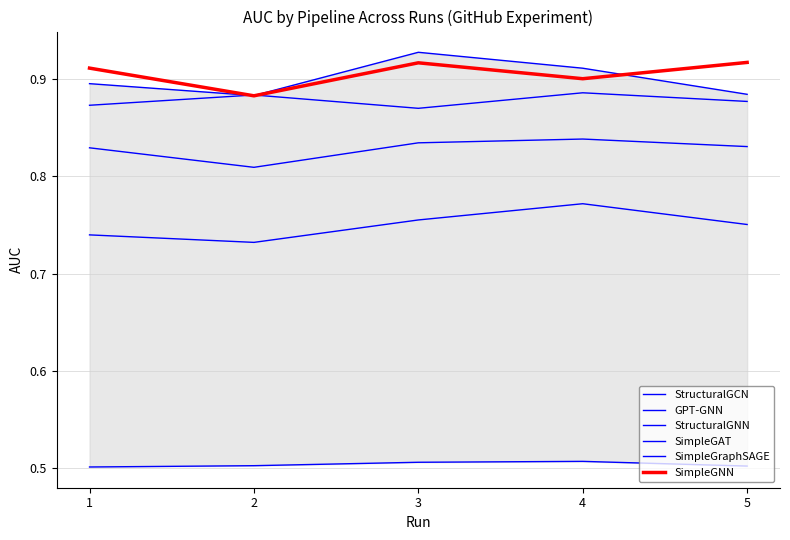

At which category does the chart reach its peak across all series?

3